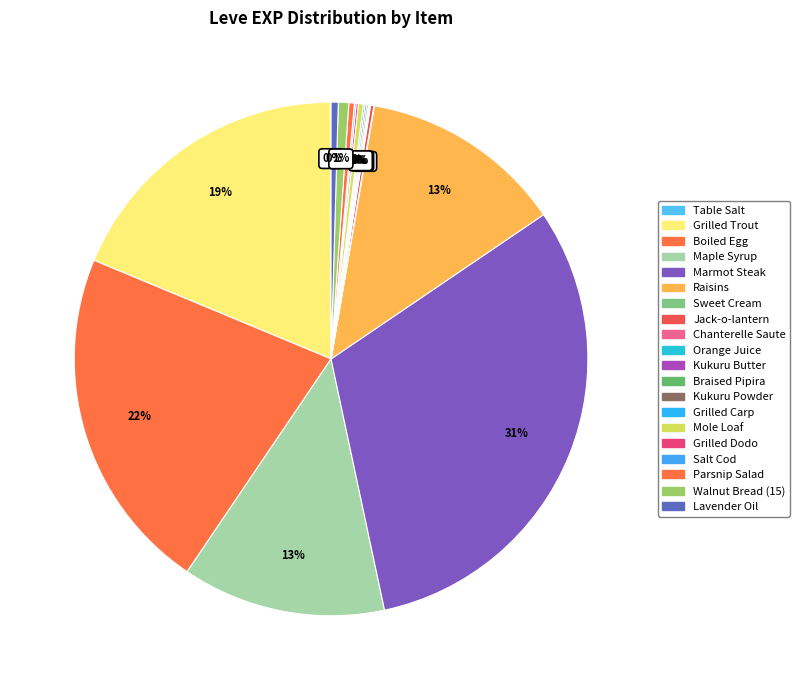

What is the smallest slice in the pie chart?

Table Salt